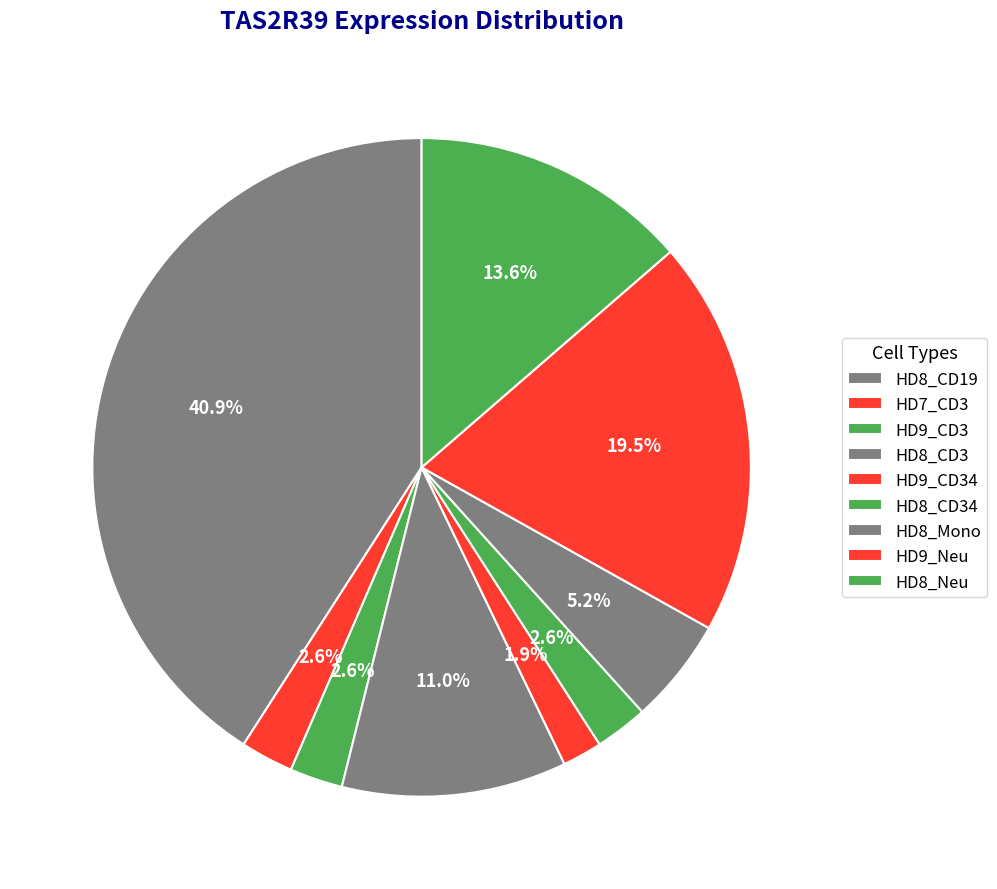

To the nearest percent, what is the combined percentage of HD8_Mono and HD8_CD34?

8%